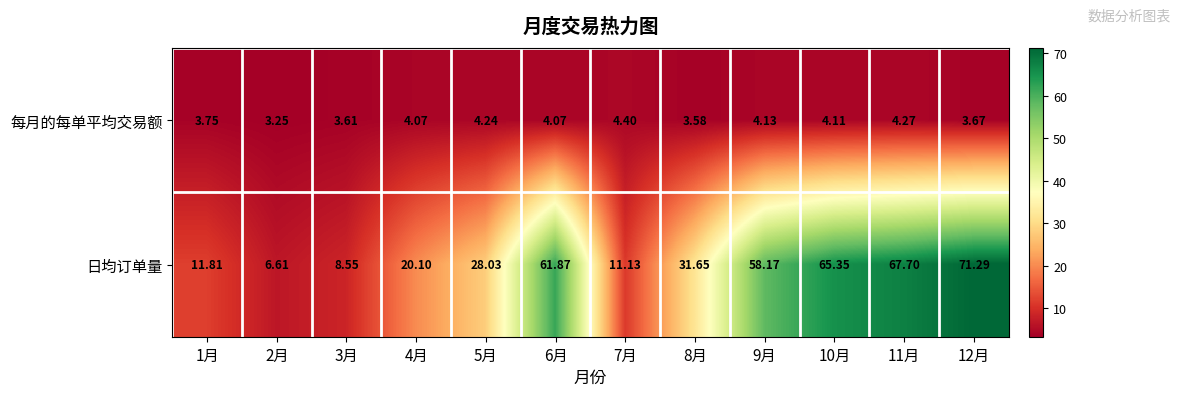

Which series changed the most between 3月 and 5月?

日均订单量